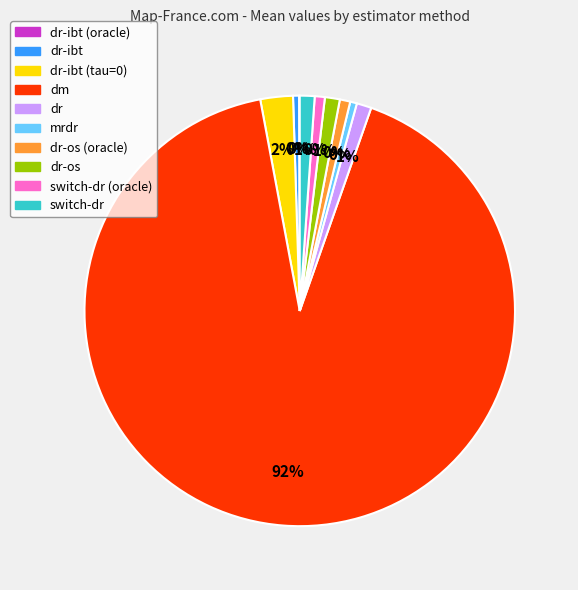

Which slice is the smallest?

dr-ibt (oracle)